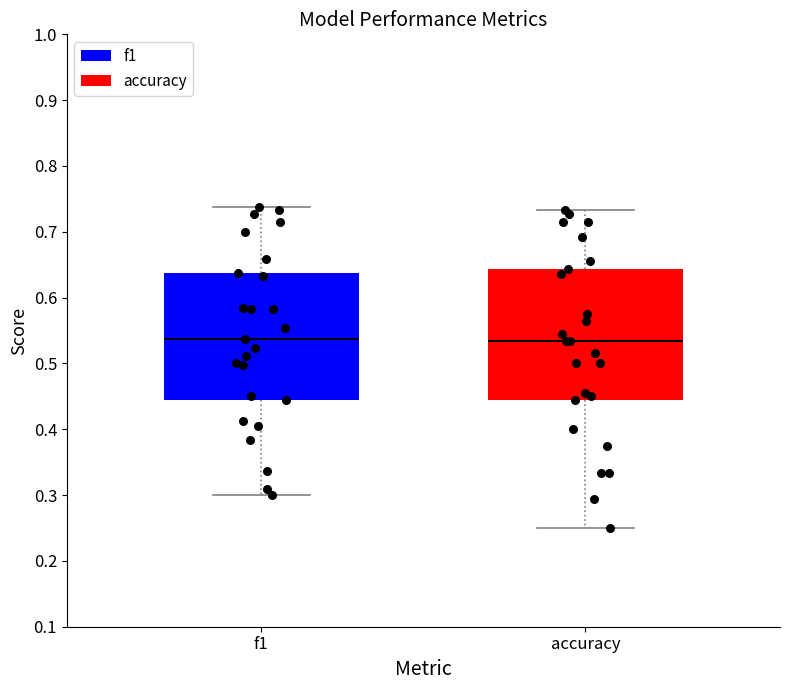

Reading left to right, transcribe this box plot: for each box, give where its median line is, the range the box spans, and where its two whiskers end, as read against the y-axis. The values are not printed on the chart, so give them approximately, as read against the axis.

f1: median 0.54, box 0.44 to 0.64, whiskers 0.30 to 0.74
accuracy: median 0.53, box 0.44 to 0.64, whiskers 0.25 to 0.73